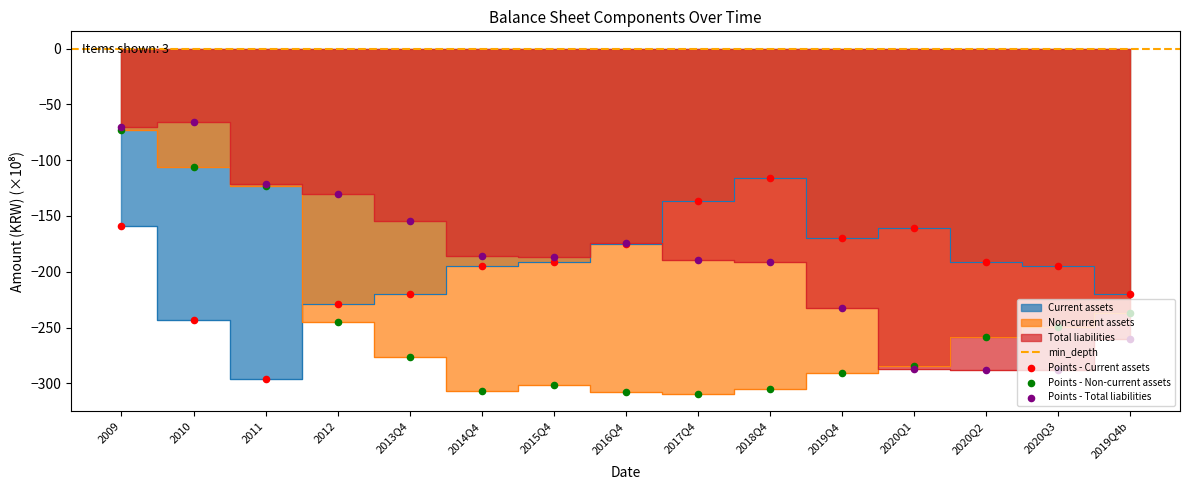

Which series has the widest spread of Y values?

Non-current assets